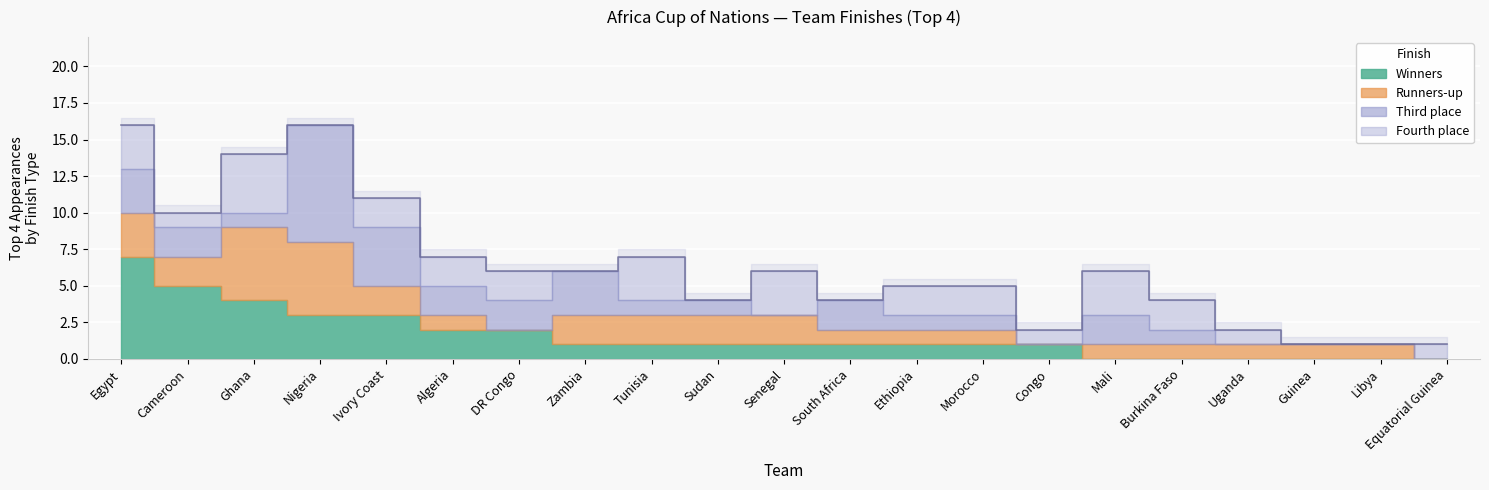

Where does the Third place series first go above 1?

Egypt